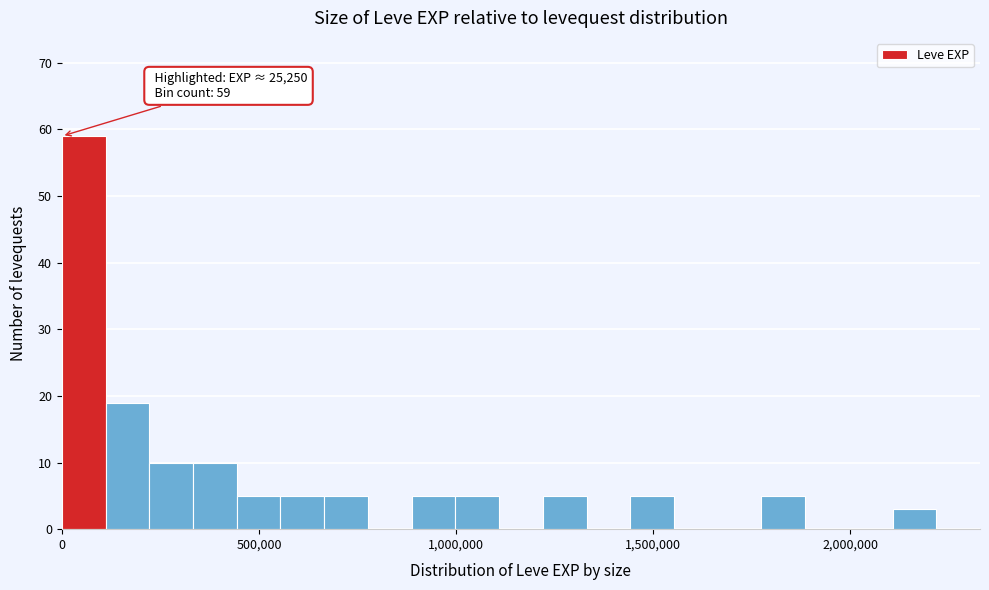

Around what value on the x-axis is the tallest bar? Give the approximate position of its centre, as read against the axis.

50000